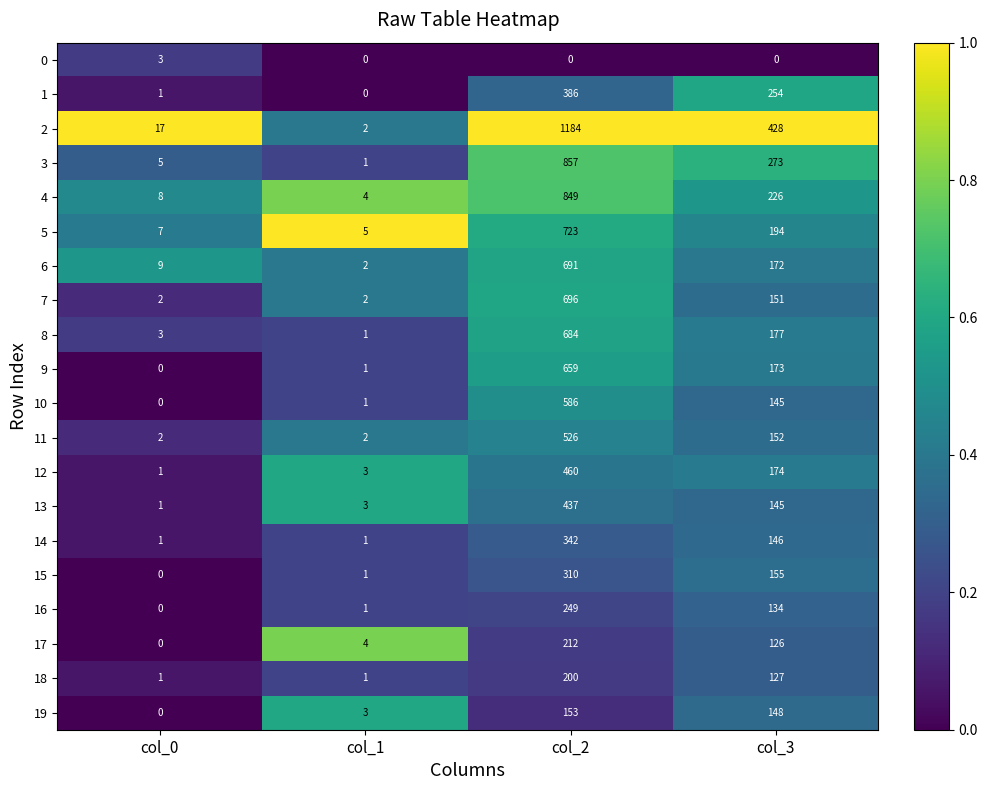

Which series has the largest range (max minus min)?

2